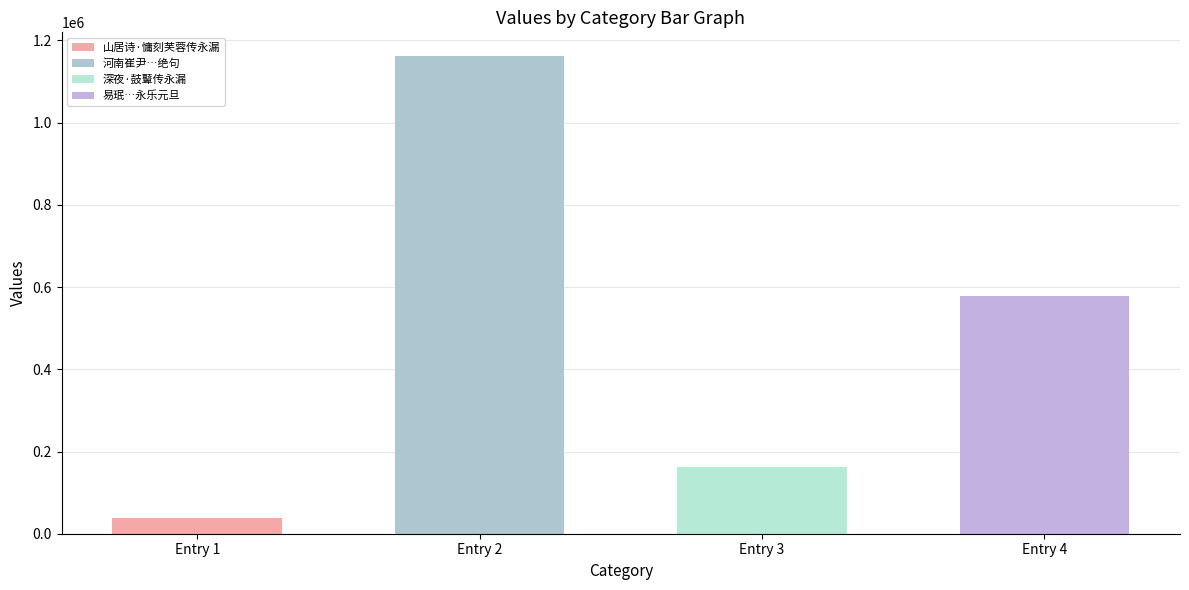

What position from the right is 山居诗·慵刻芙蓉传永漏?

4